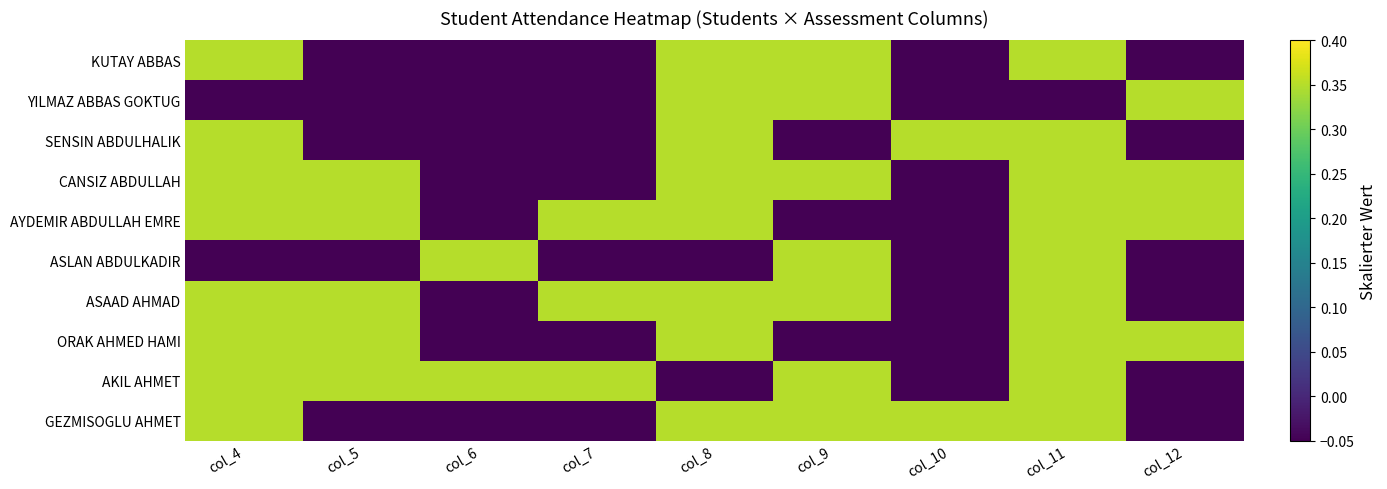

Between col_5 and col_12, which is larger?

col_5